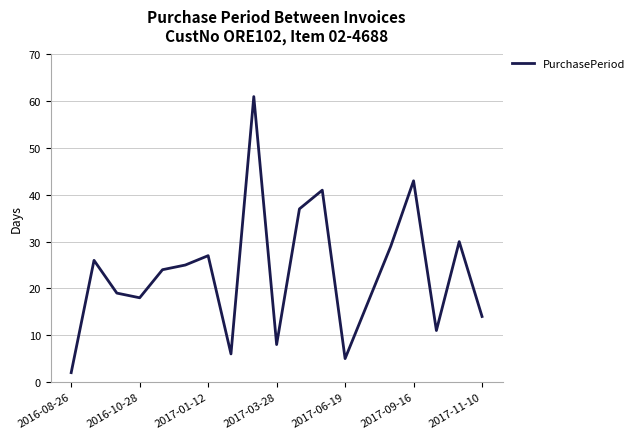

What is the difference between the maximum and minimum values?

59